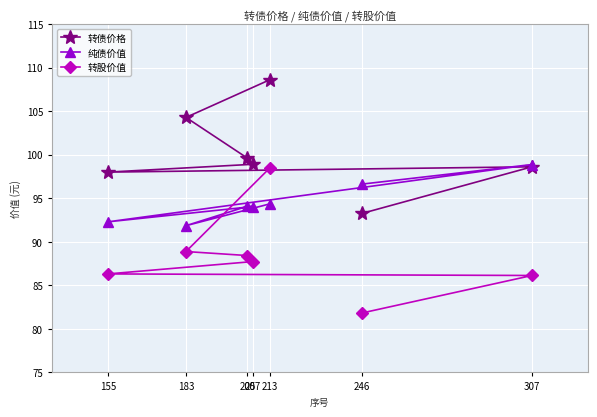

At which category does 纯债价值 reach its first local peak?

307